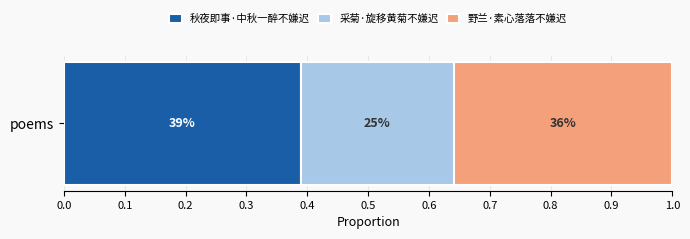

What are all the series names shown in the legend?

秋夜即事·中秋一醉不嫌迟, 采菊·旋移黄菊不嫌迟, 野兰·素心落落不嫌迟